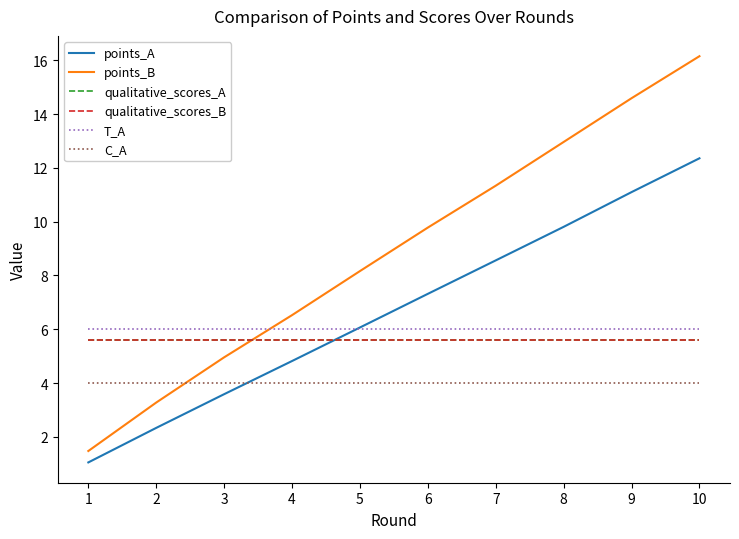

What is the sum of the C_A values at 1 and 2?

8.0